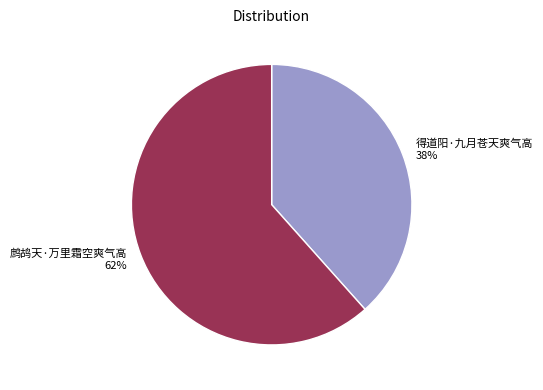

To the nearest percent, what portion does 得道阳·九月苍天爽气高 represent?

38%